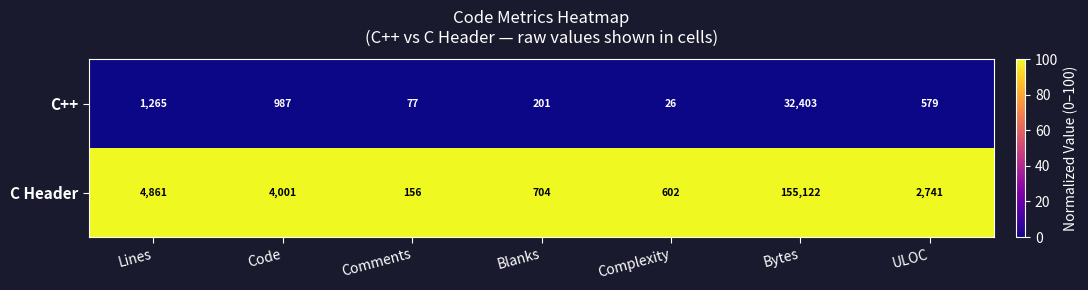

Which series has the largest total across all categories?

C Header